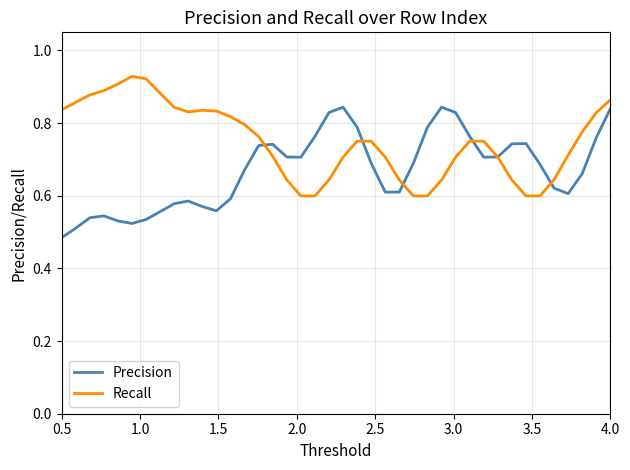

At how many categories does at least one series exceed 0?

40